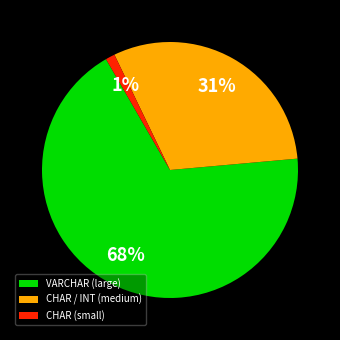

How many slices are in this pie chart?

3